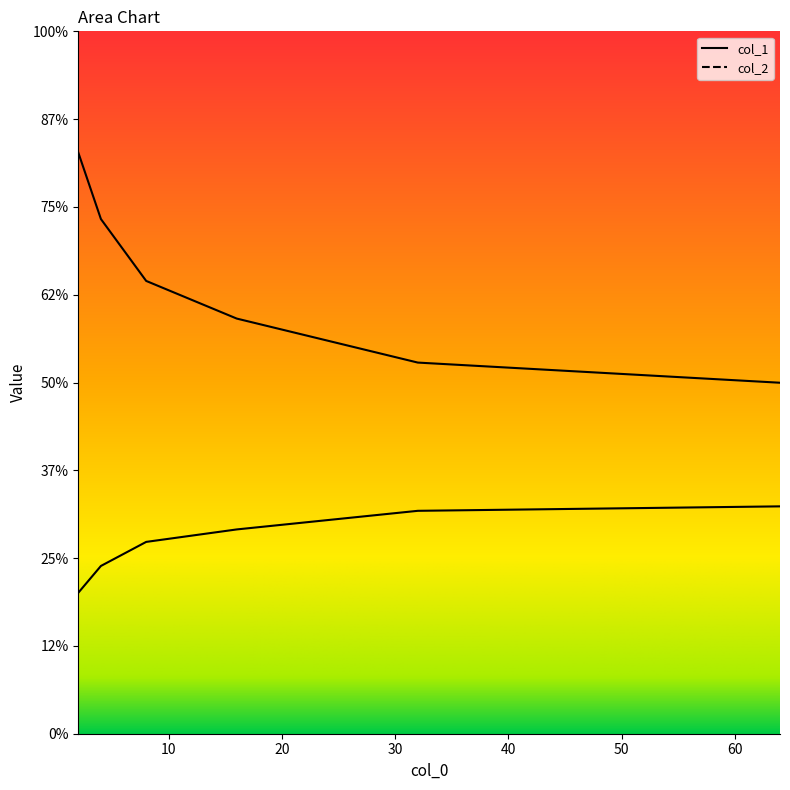

Is it true that col_1 equals 1.2 at 16?

True